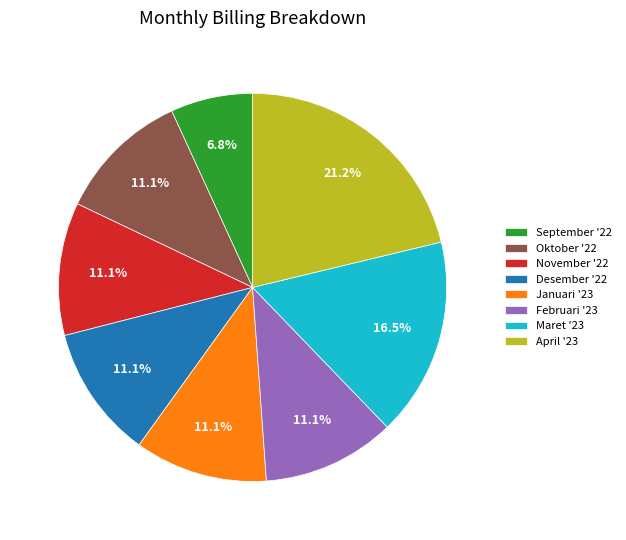

How many slices are in this pie chart?

8